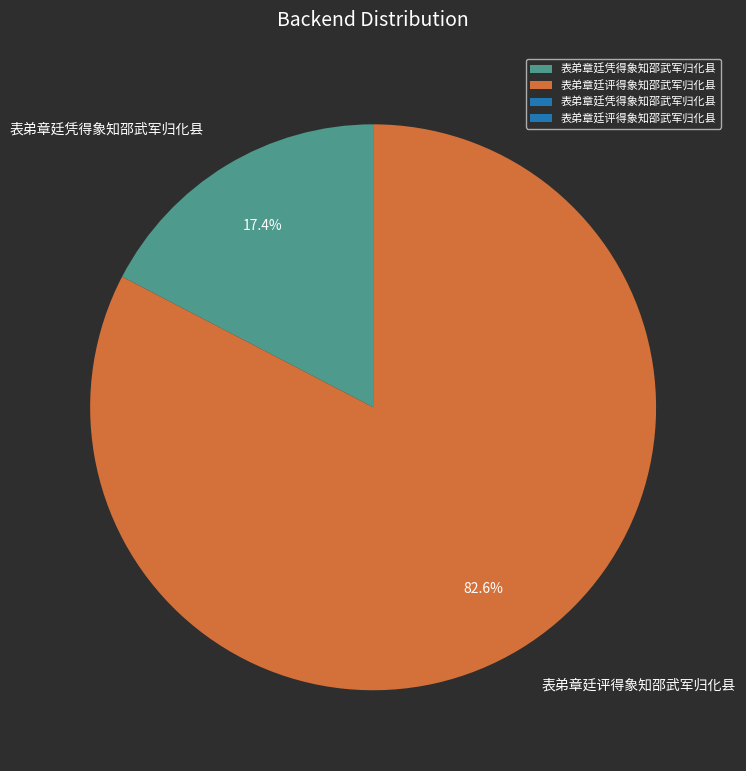

Which slice is the largest?

表弟章廷评得象知邵武军归化县